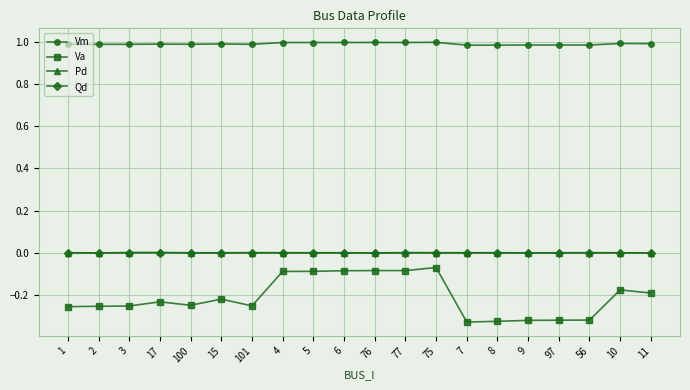

What position from the right is 76?

10